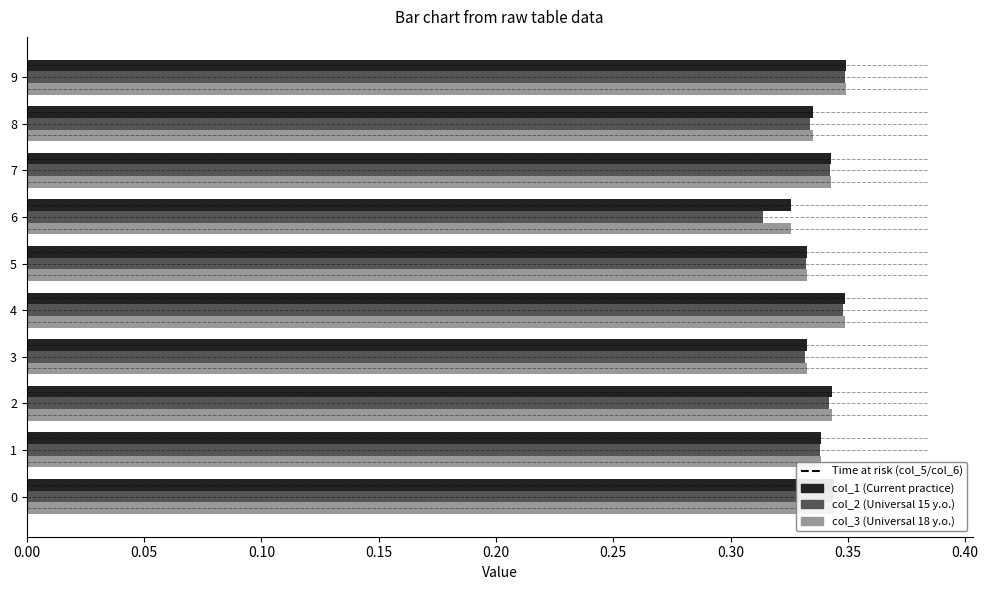

At which category does the chart reach its minimum across all series?

6